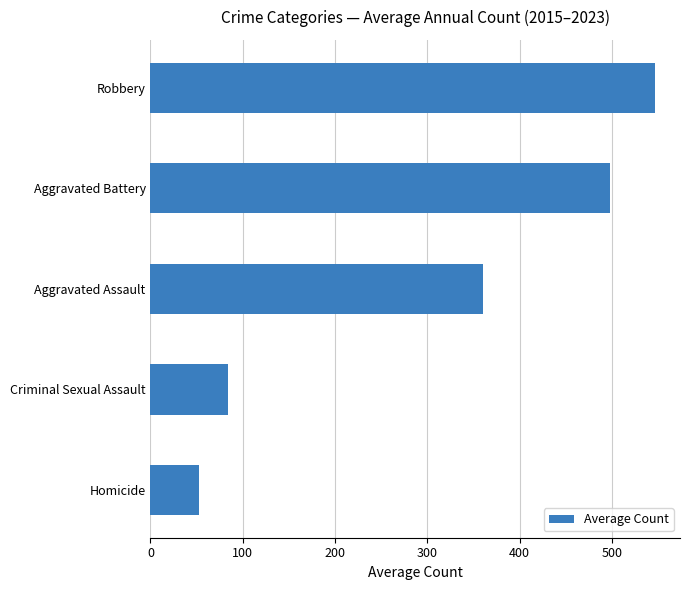

What is the maximum value shown in the chart?

546.3